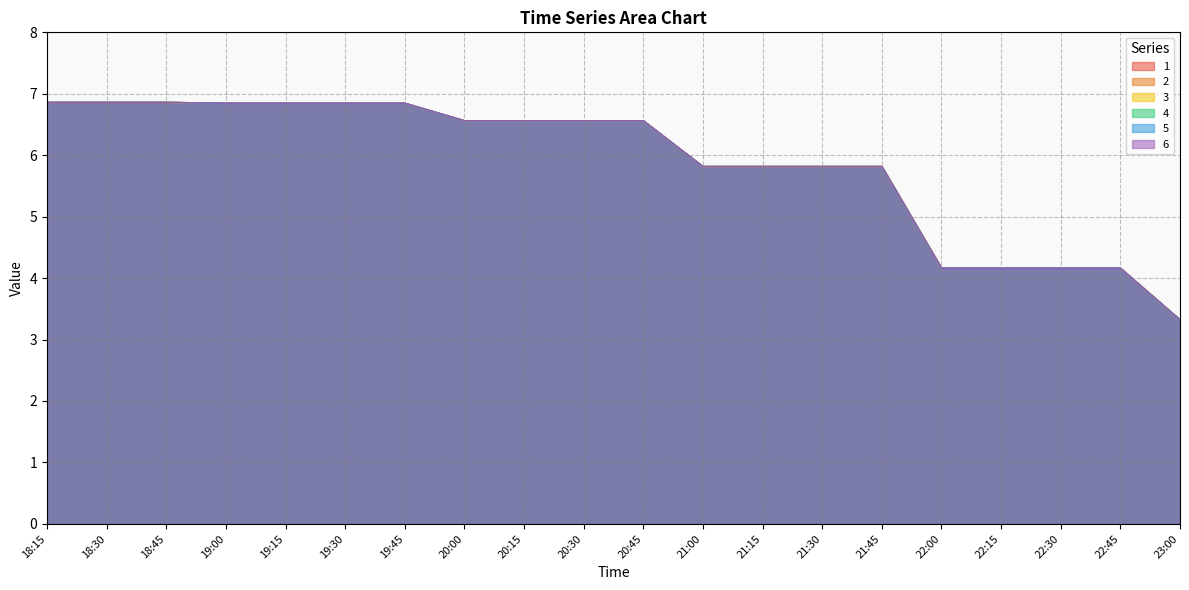

Between 22:15 and 20:00, which is larger?

20:00